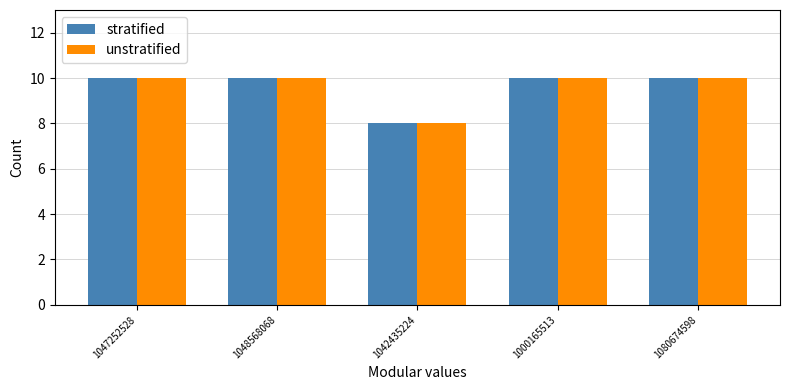

True or false: stratified has a value of 10 at 1047252528.

True